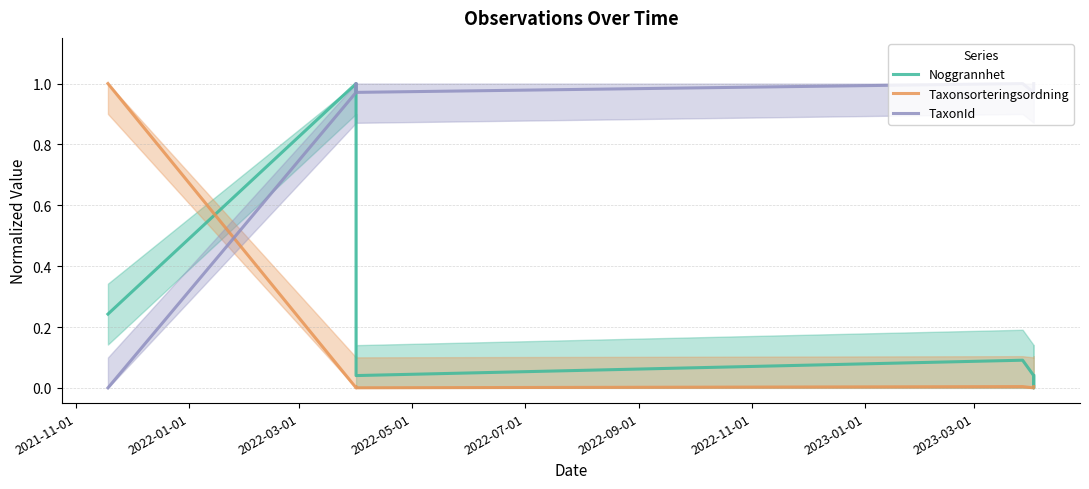

In TaxonId, how many points are higher than both neighbors (excluding endpoints)?

2